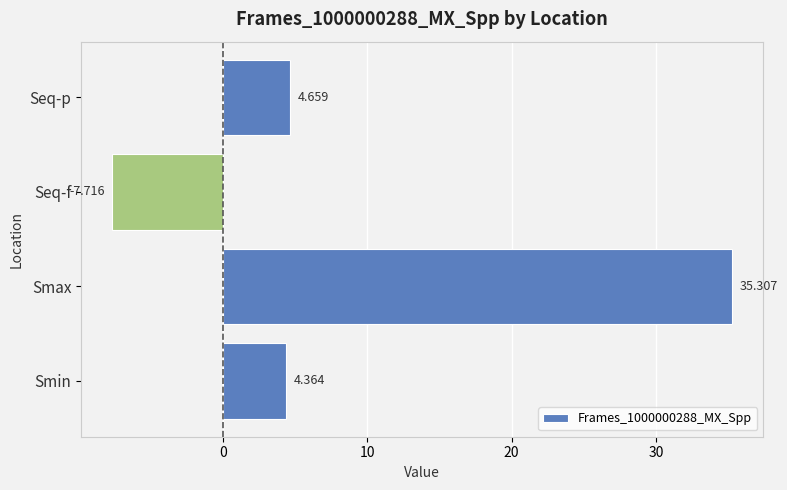

List the labels in order of value, largest first.

Smax, Seq-p, Smin, Seq-f